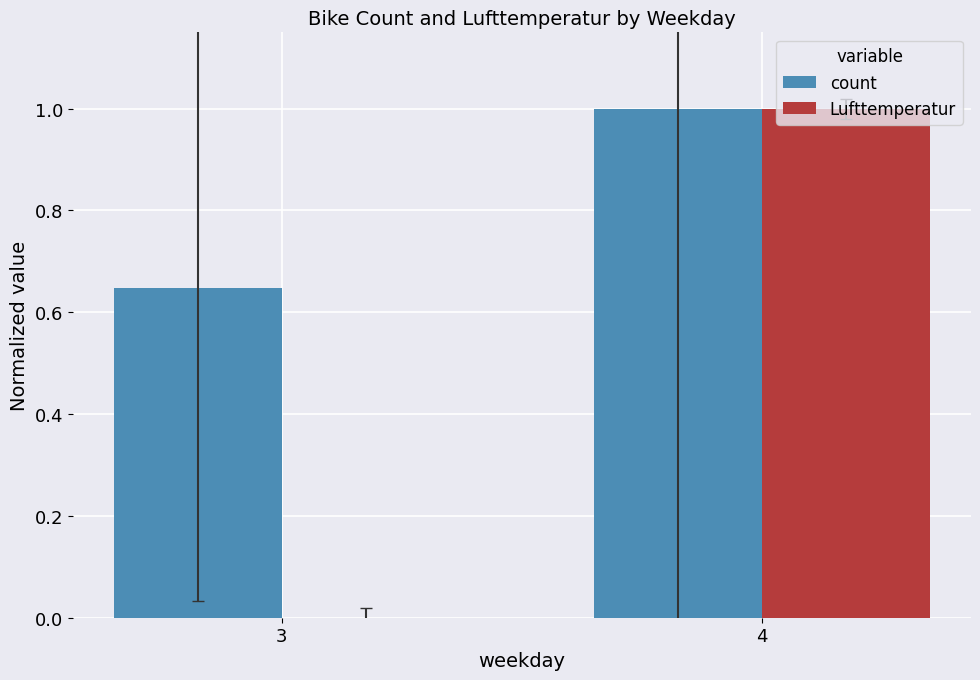

Does the chart contain stacked bars?

No